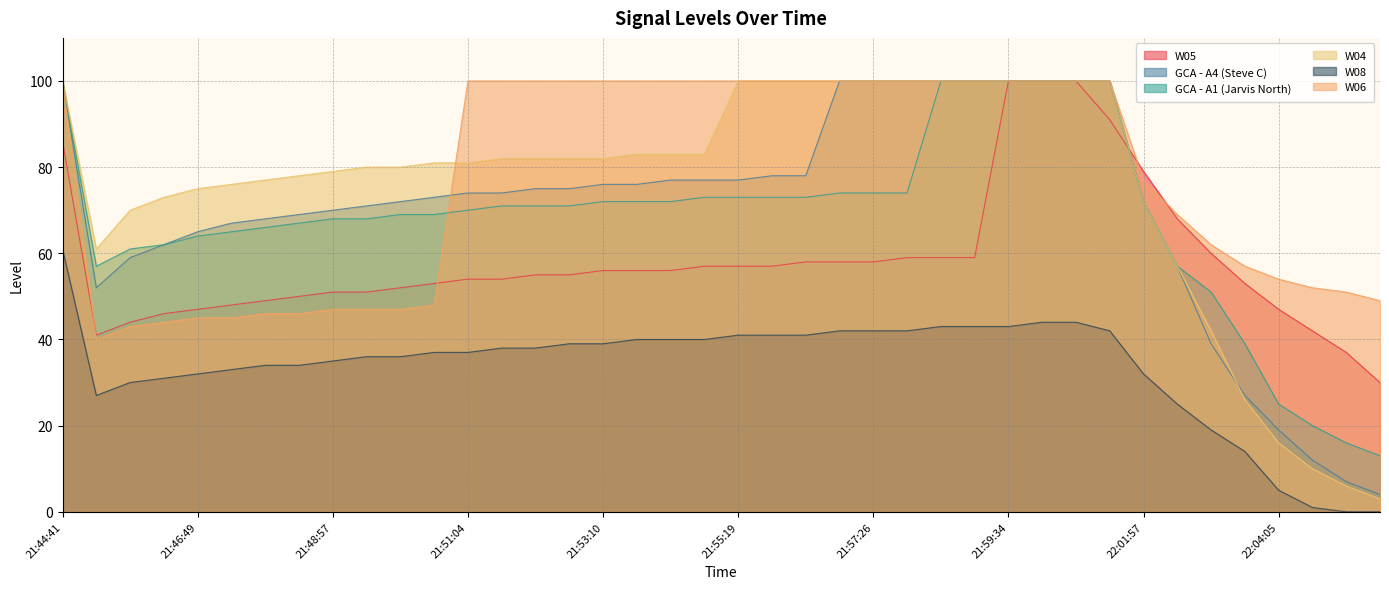

True or false: W08 and GCA - A1 (Jarvis North) intersect in this chart.

False